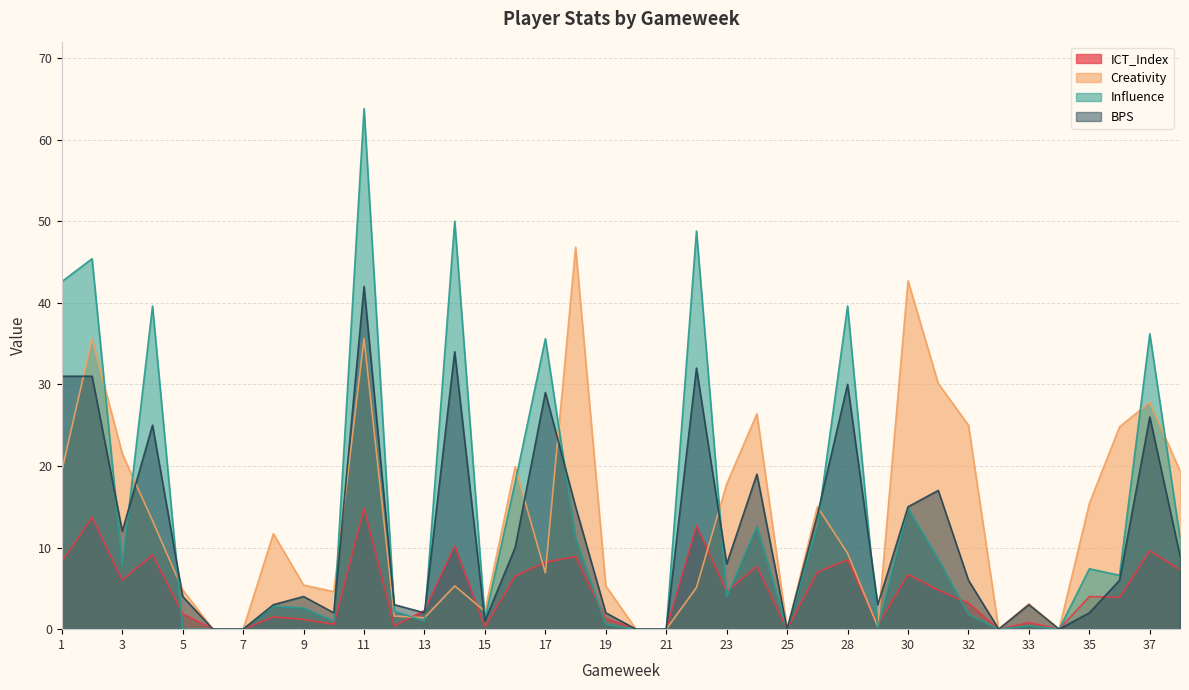

Which series ends up on top after the final intersection of BPS and Creativity?

Creativity